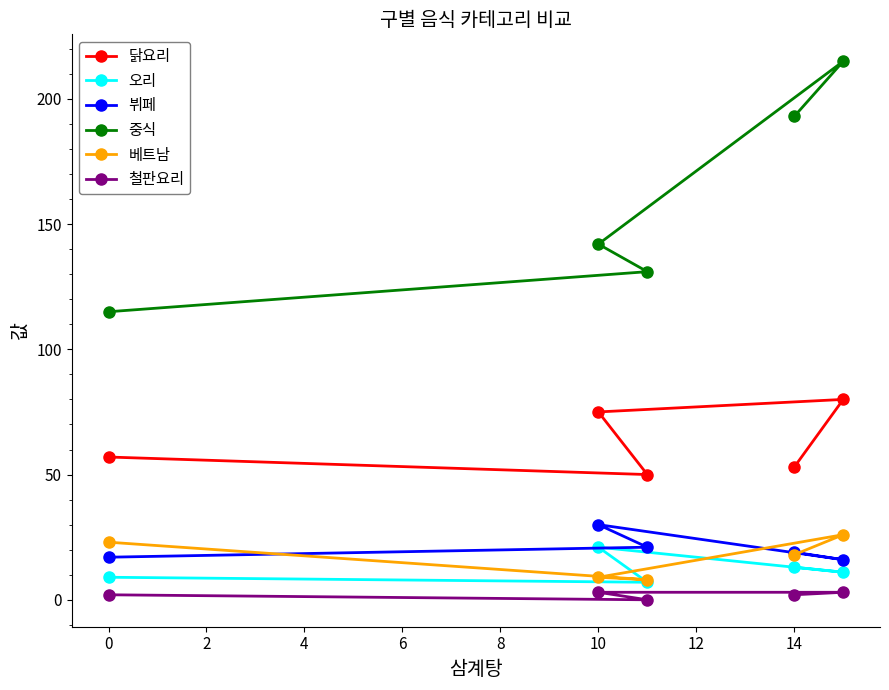

True or false: 뷔페 has a value of 17 at 0.

True